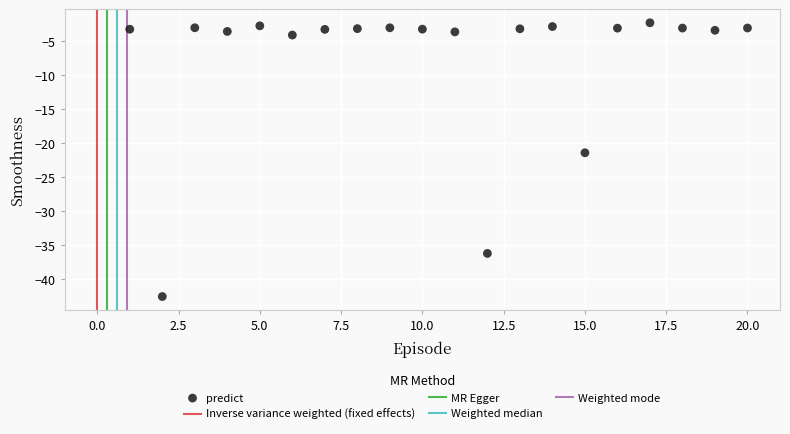

What Y value in the scatter plot is closest to -22?

-21.4